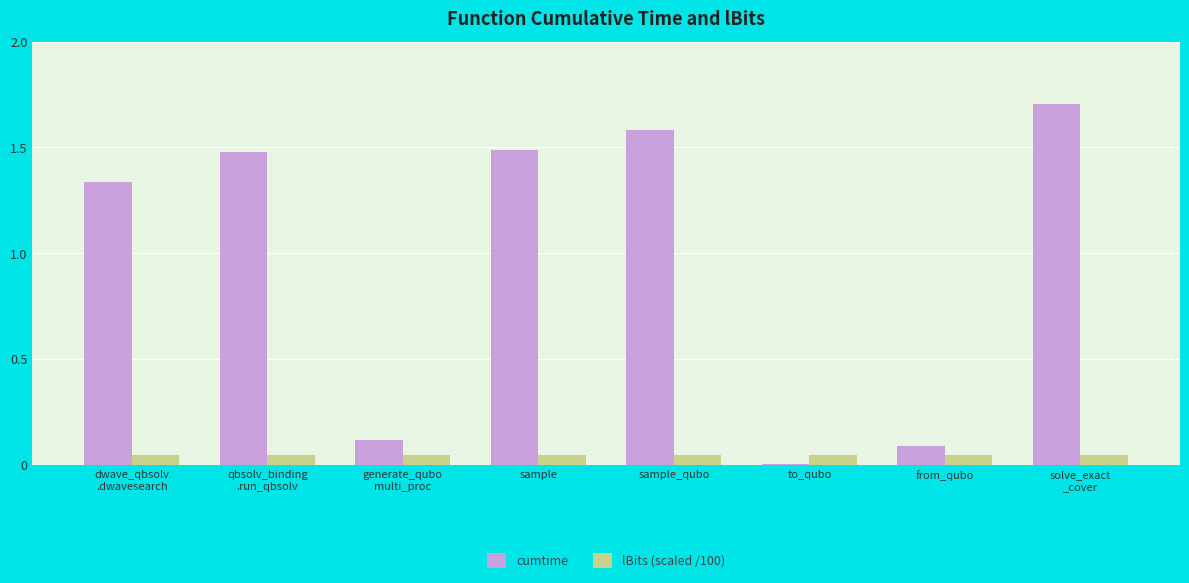

What is the maximum value shown in the chart?

1.7